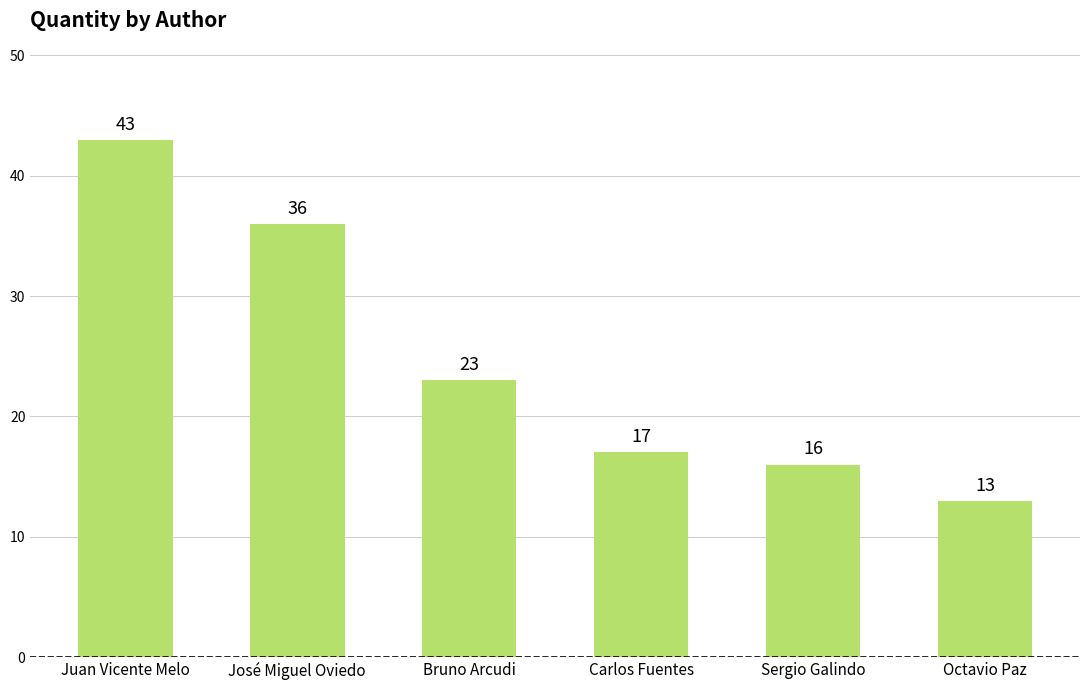

At which label does the data first exceed 23?

Juan Vicente Melo